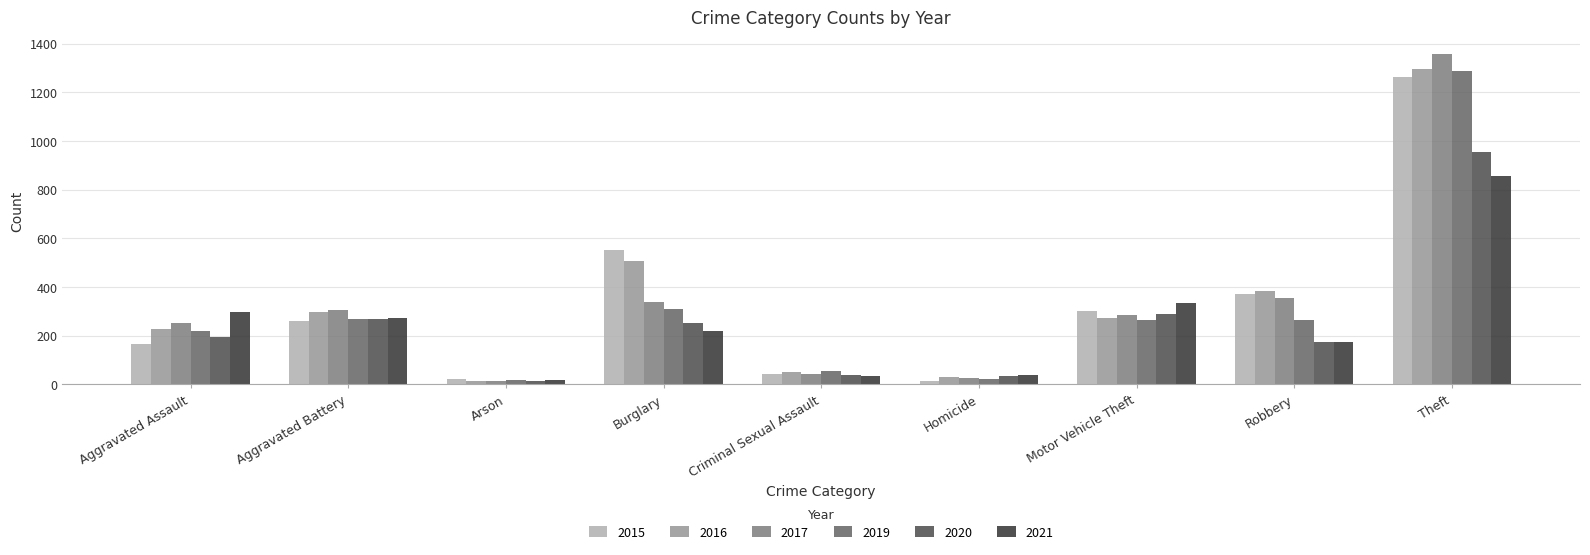

The 2017 series shows 27 at Homicide. True or false?

True